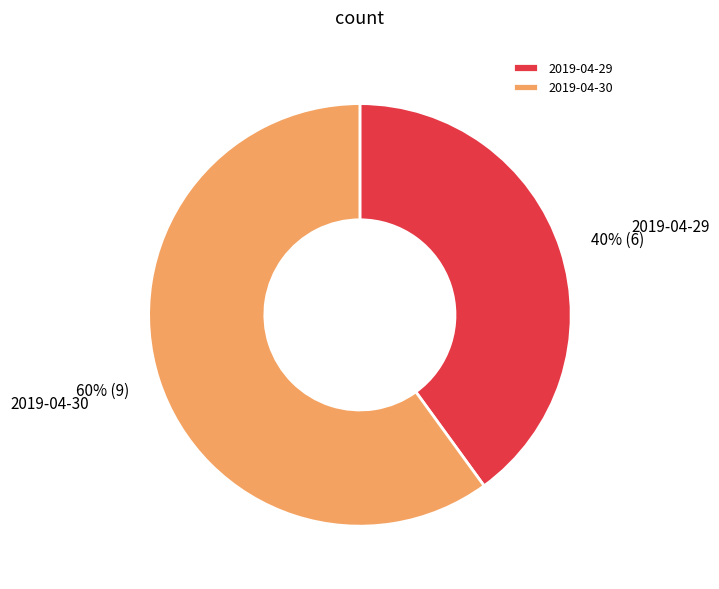

How many slices are in this pie chart?

2